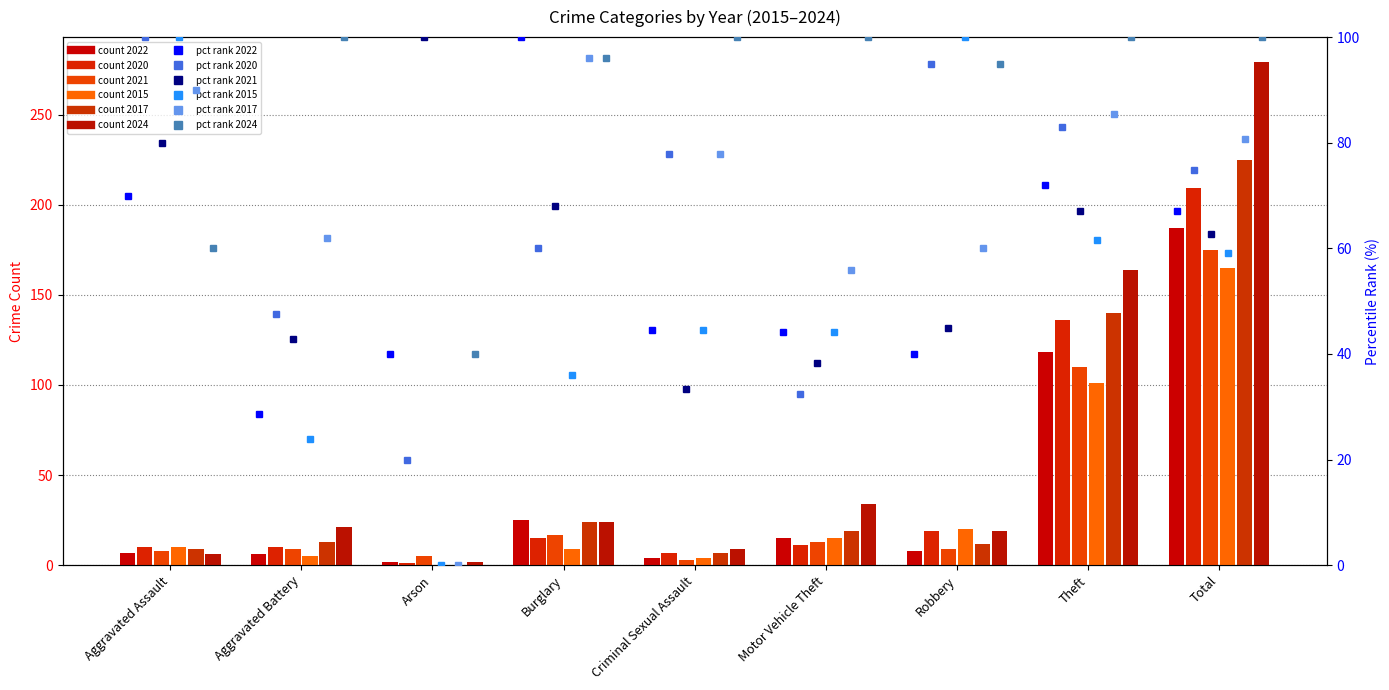

At which label is count 2021 closest to 89?

Theft